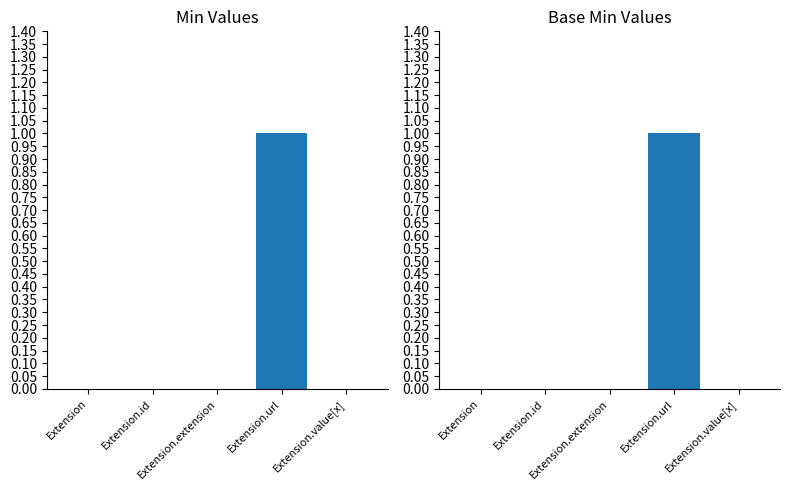

What is the greatest value displayed?

1